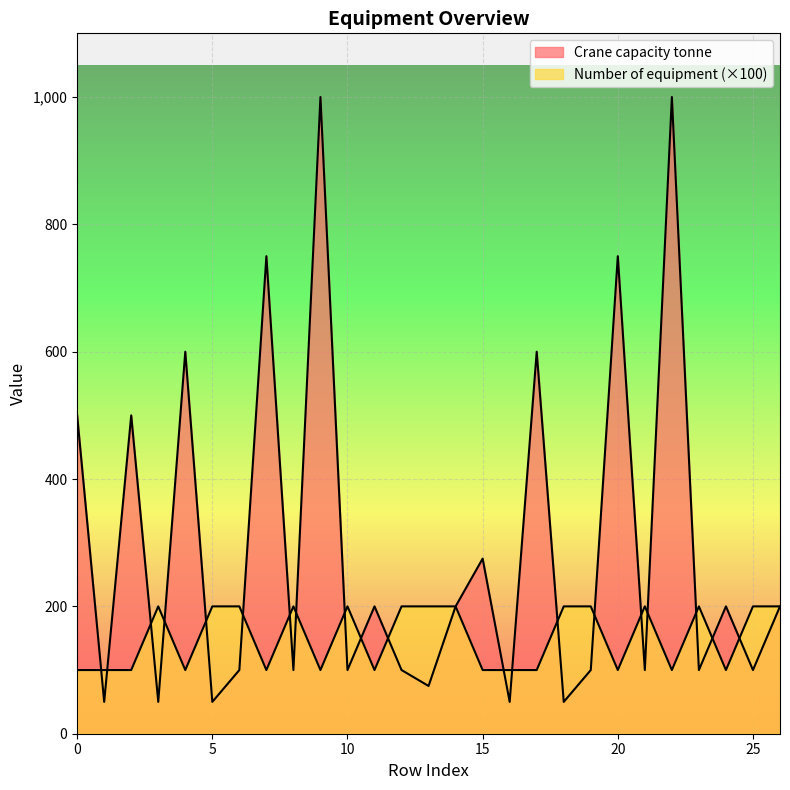

Which series changed the most between 5 and 6?

Crane capacity tonne